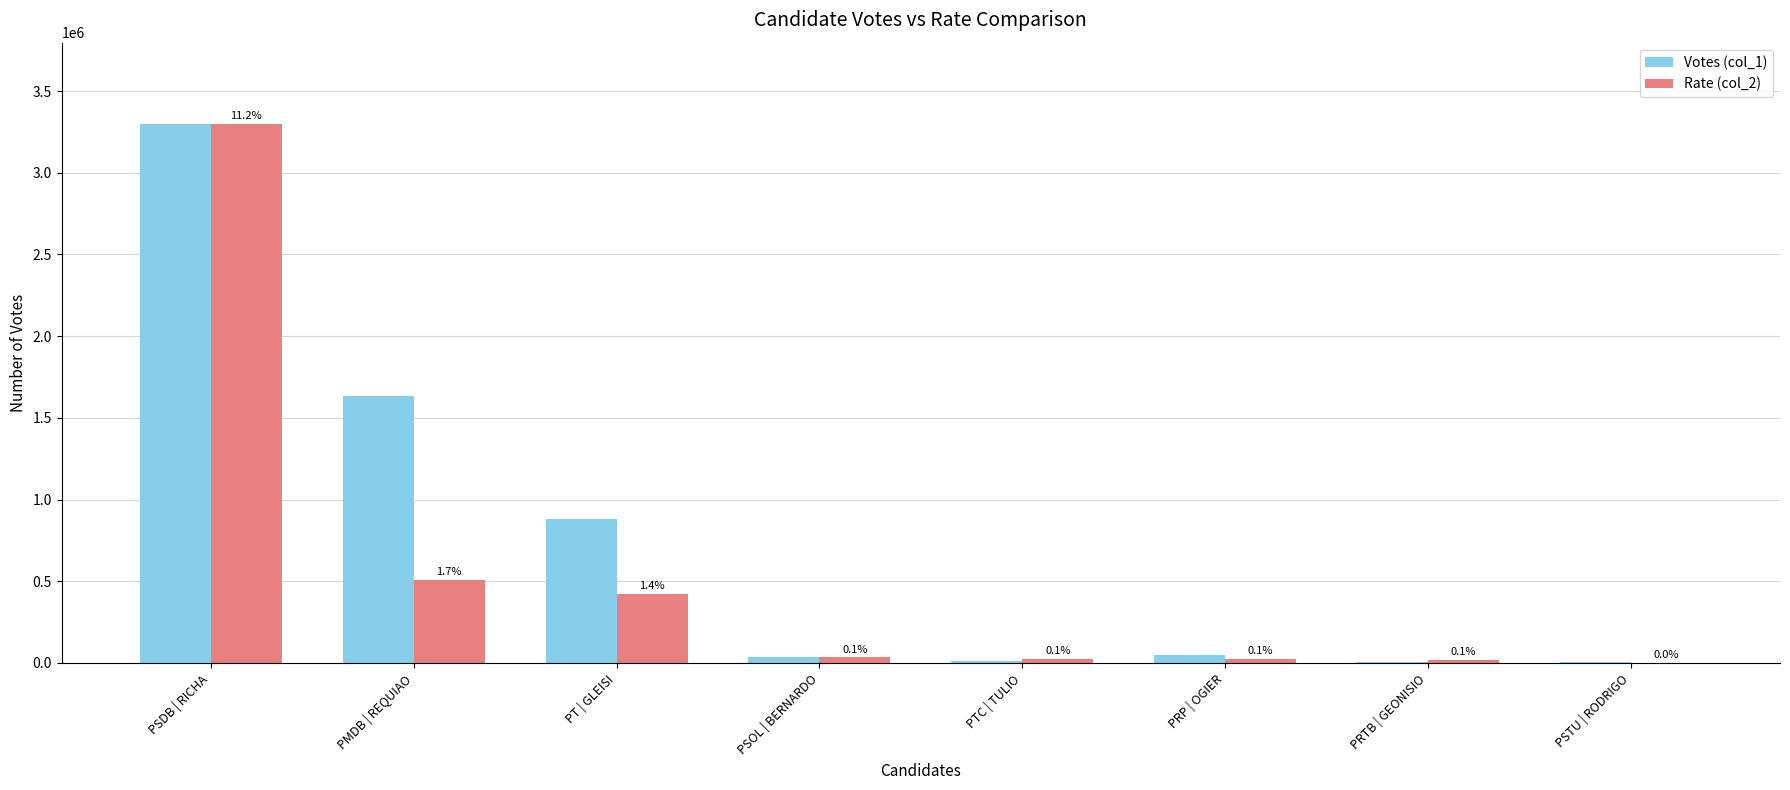

Between PMDB | REQUIAO and PRTB | GEONISIO, which series saw the biggest shift?

Votes (col_1)